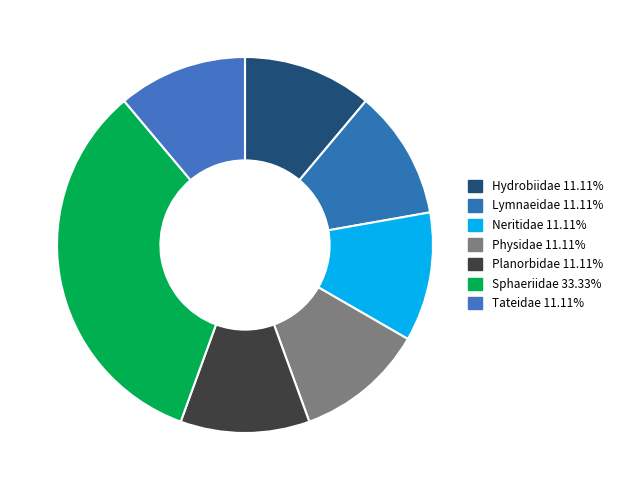

Is Hydrobiidae the majority of the pie?

No